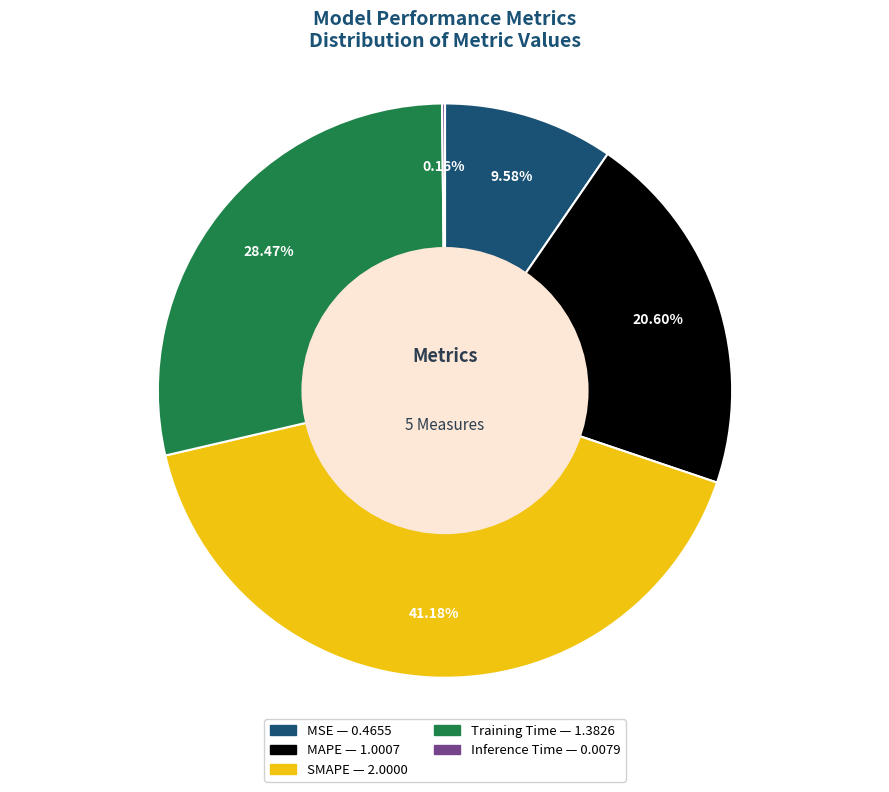

Do MSE and MAPE together represent more than half of the pie?

No